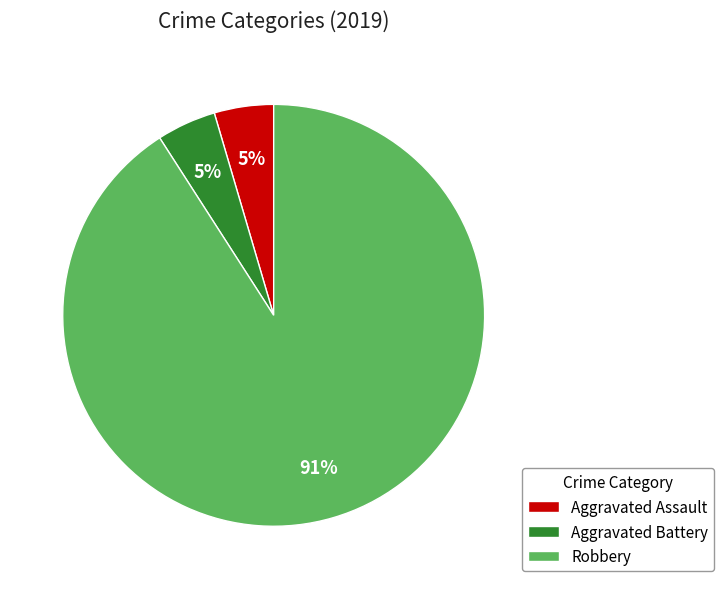

Count the number of slices in the pie.

3